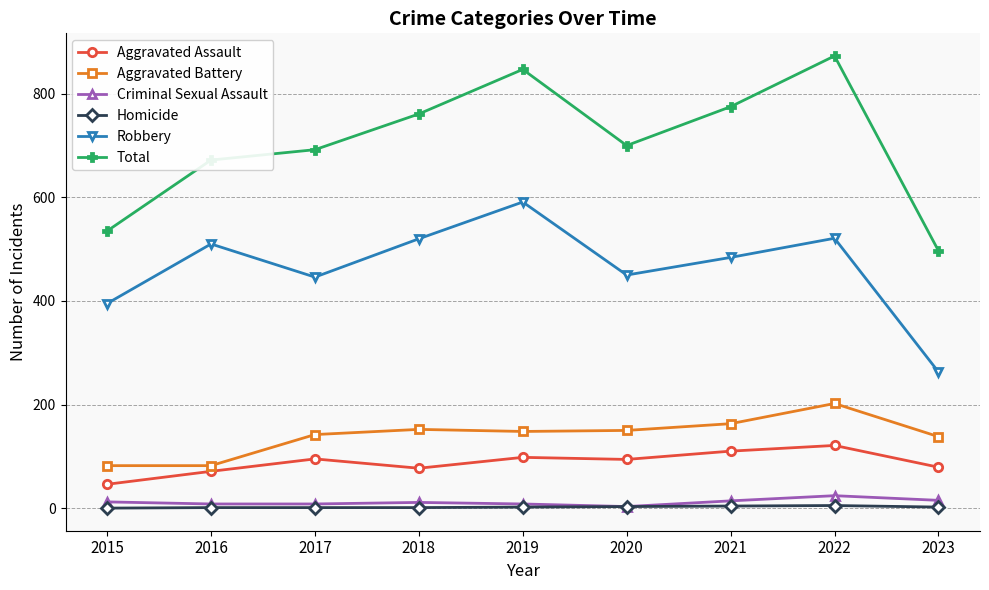

Rank the series at 2021 from highest to lowest value.

Total, Robbery, Aggravated Battery, Aggravated Assault, Criminal Sexual Assault, Homicide